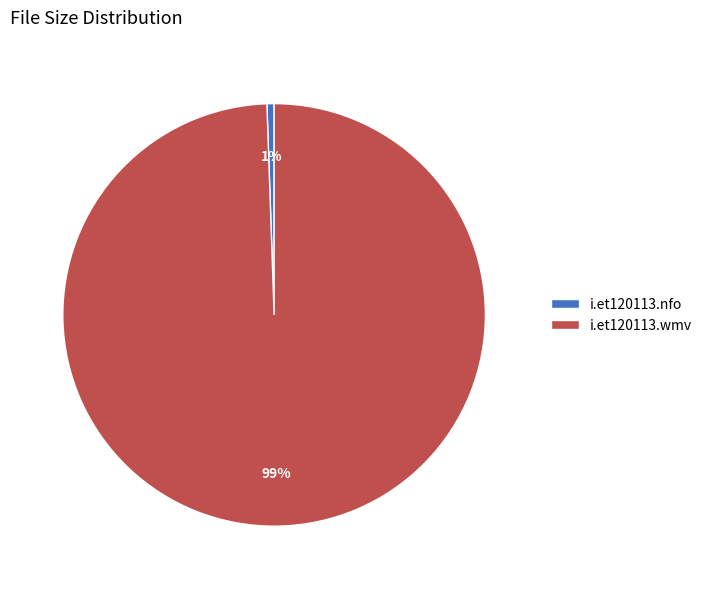

Which has a higher value, i.et120113.nfo or i.et120113.wmv?

i.et120113.wmv